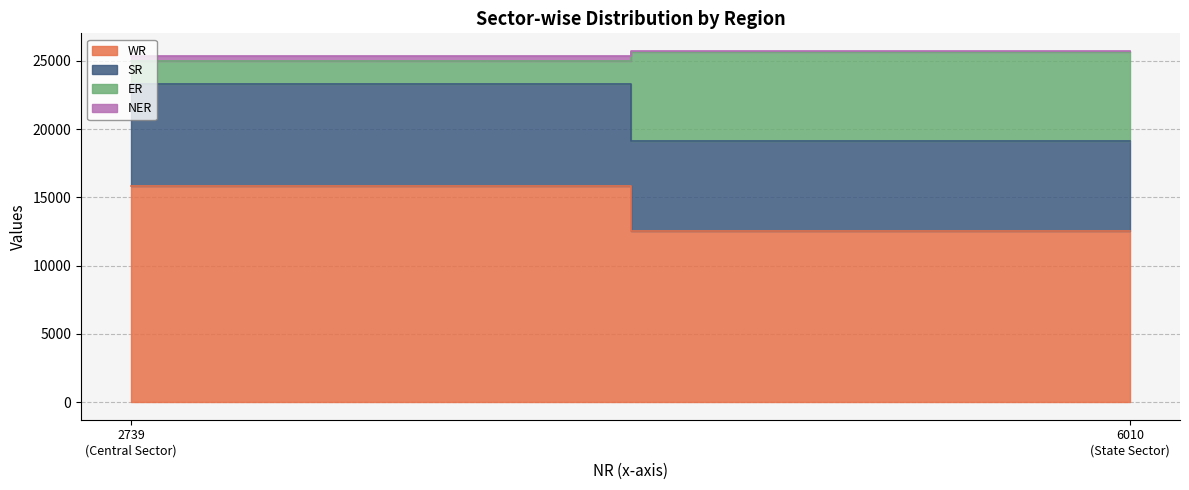

What is the total value across all series at State Sector?

25723